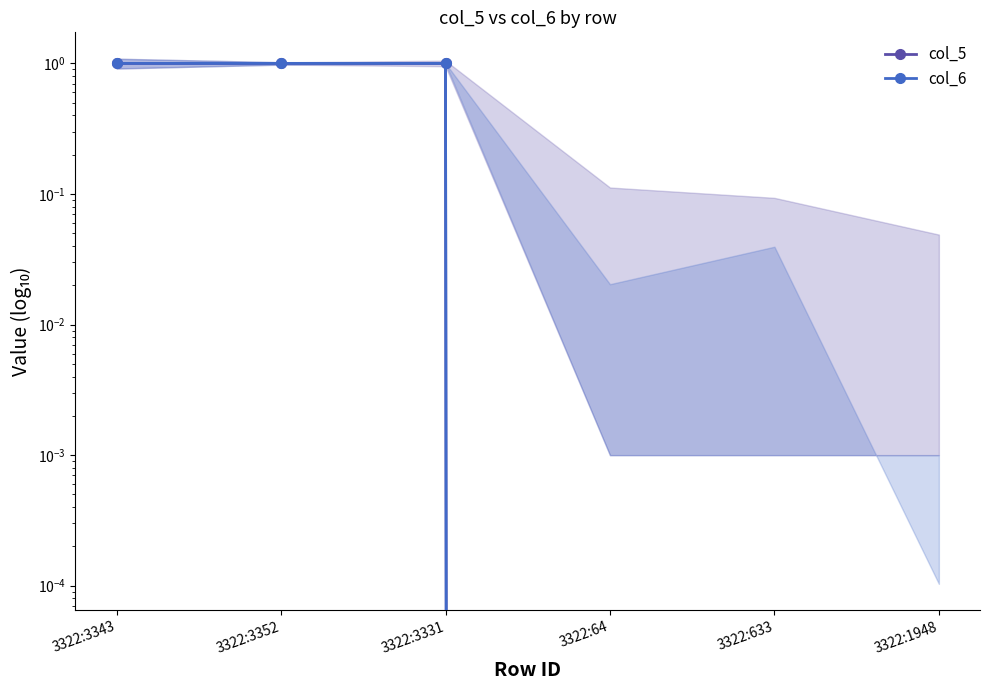

What is the label of the 2nd point from the right?

3322:633